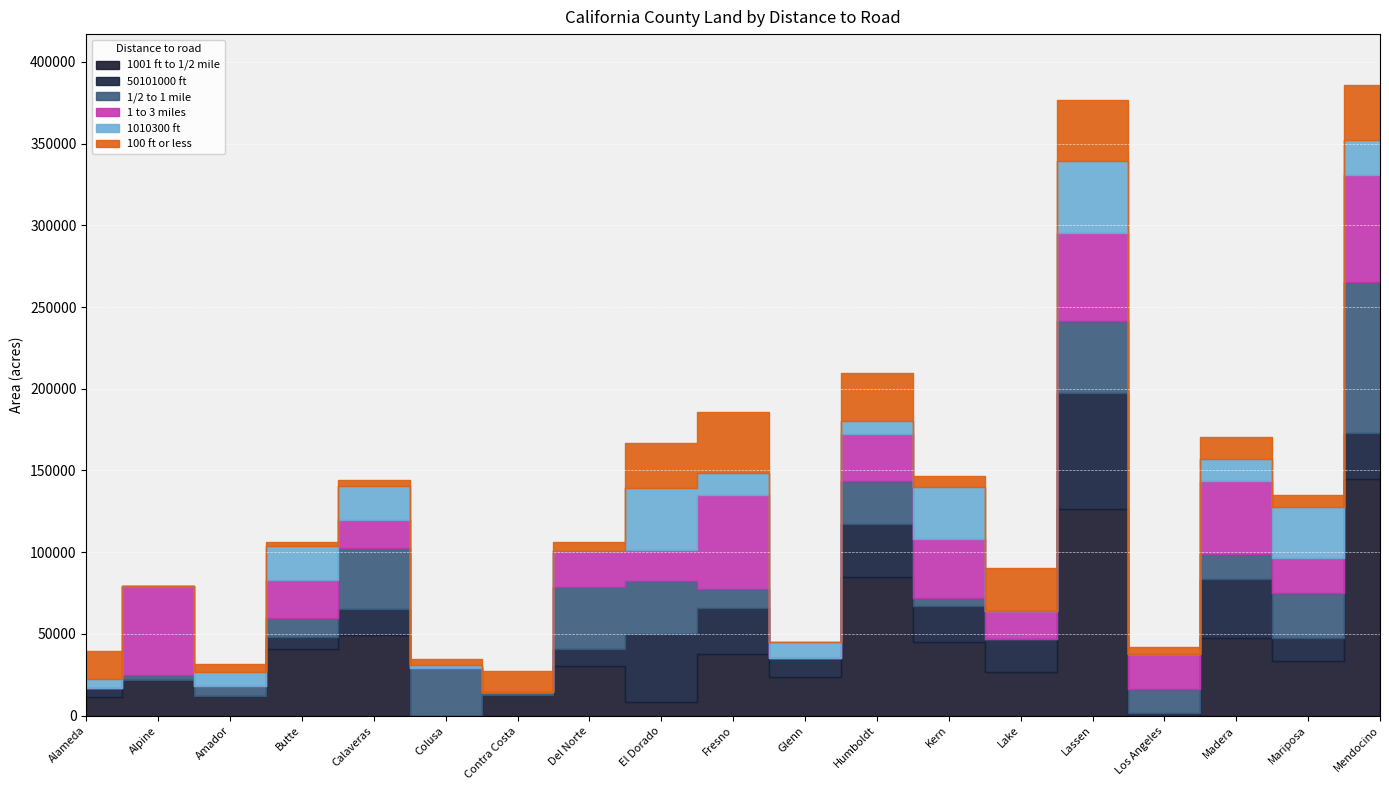

What is the sum of all 100 ft or less values?

273636